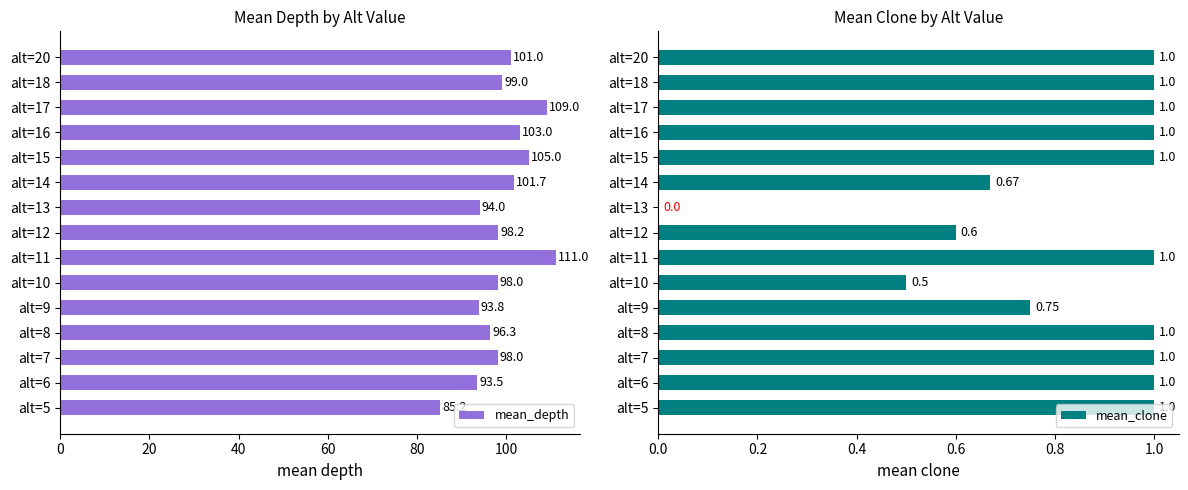

What is the sum of the mean_depth values at alt=11 and alt=20?

212.0